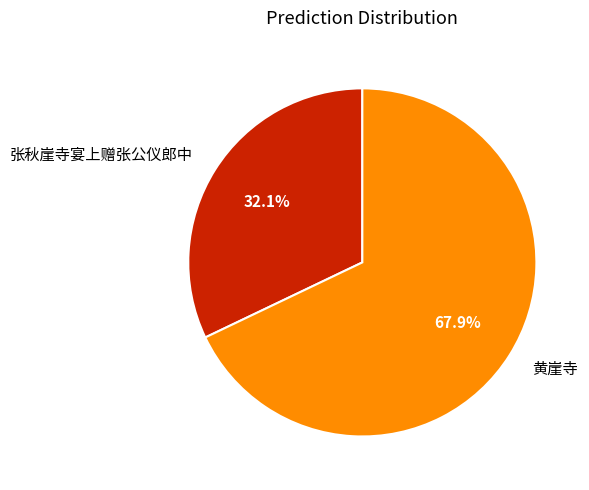

What percentage is the 张秋崖寺宴上赠张公仪郎中 slice, to the nearest percent?

32%